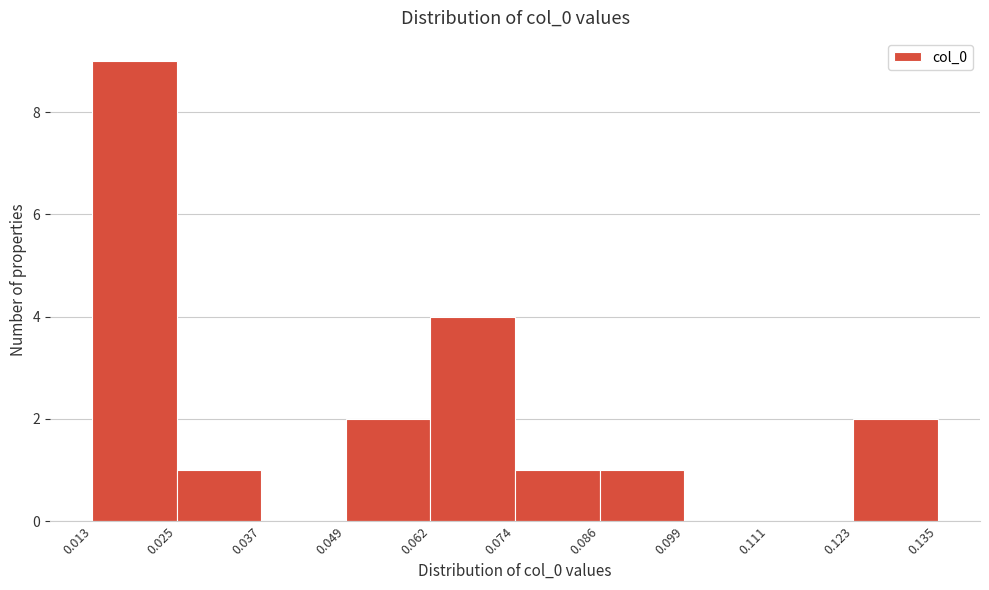

Which range on the x-axis has the tallest bar?

0.013 to 0.025